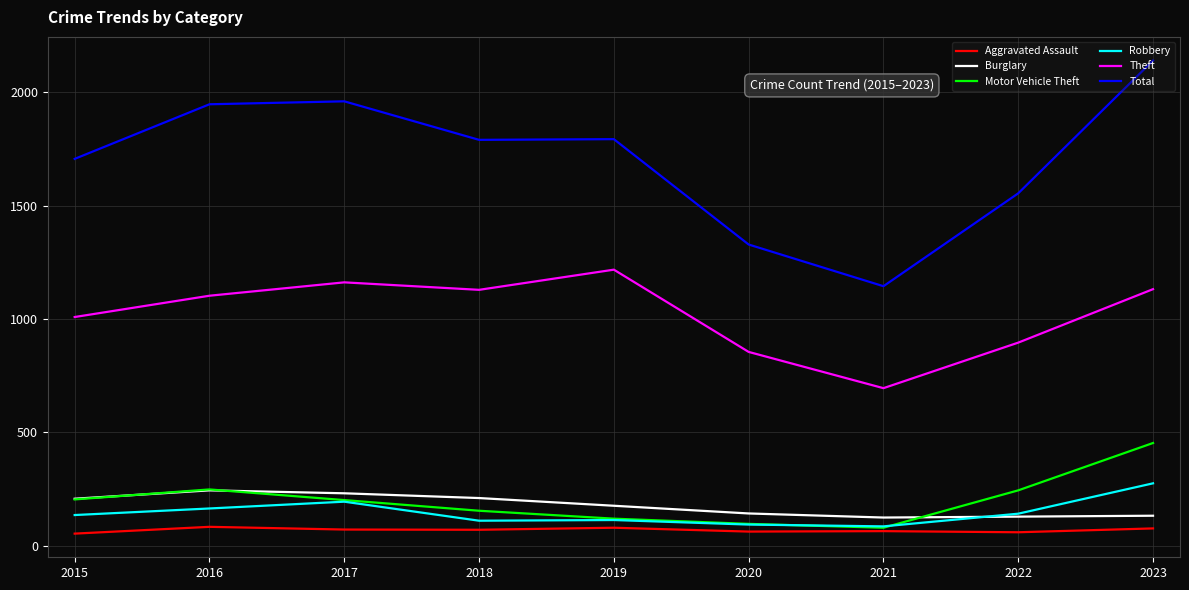

What are all the series names shown in the legend?

Aggravated Assault, Burglary, Motor Vehicle Theft, Robbery, Theft, Total